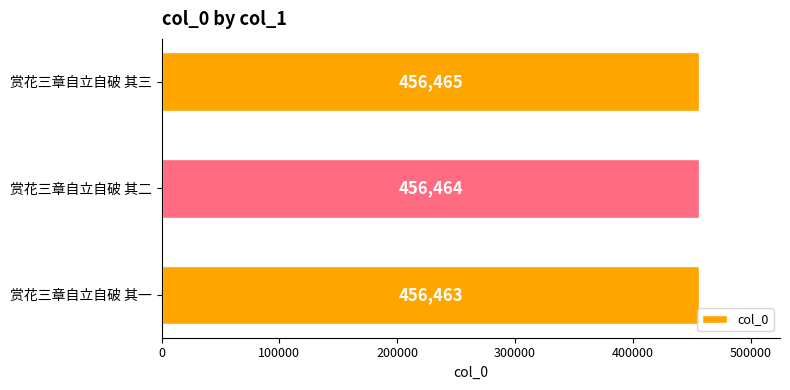

What is the change in value from 赏花三章自立自破 其二 to 赏花三章自立自破 其三?

+1